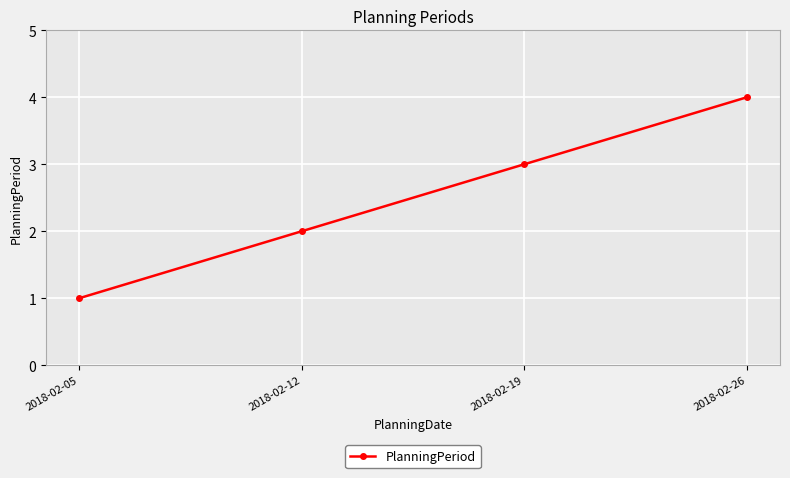

Between 2018-02-05 and 2018-02-26, which is larger?

2018-02-26